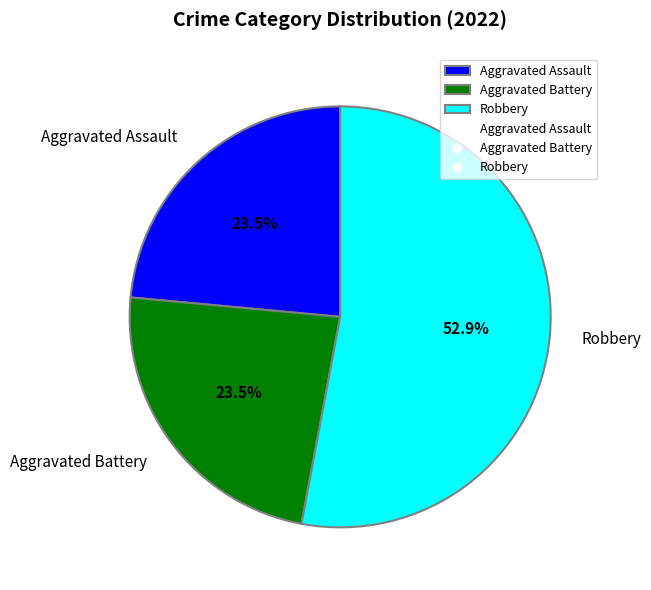

Which slice is the largest?

Robbery